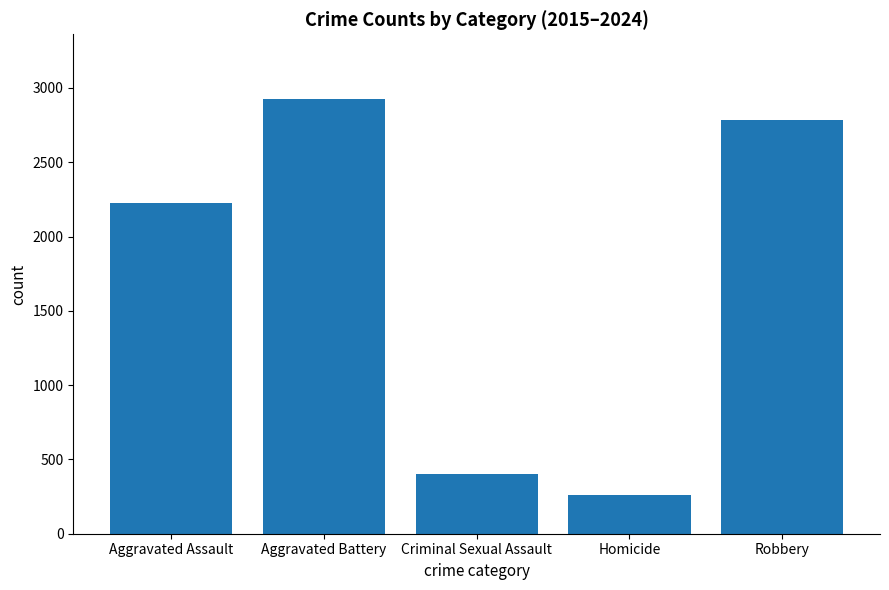

Where is the data nearest to the value 1592?

Aggravated Assault